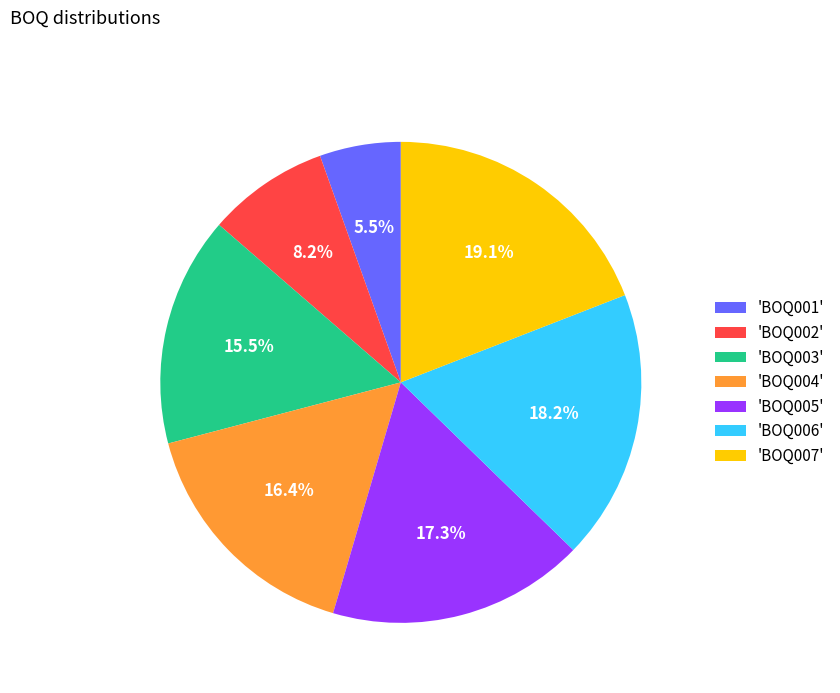

How many segments does this pie chart have?

7